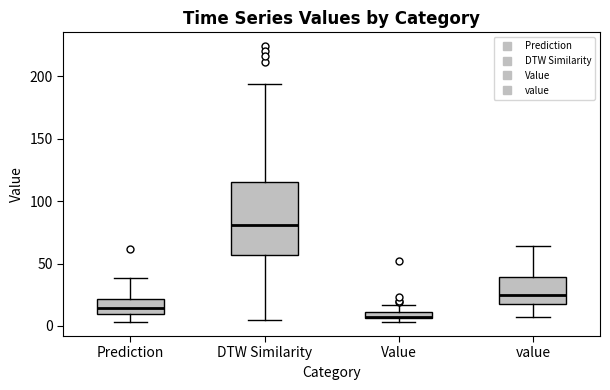

Where does the upper whisker of the box for DTW Similarity end on the y-axis? The values are not printed on the chart, so give them approximately, as read against the axis.

195